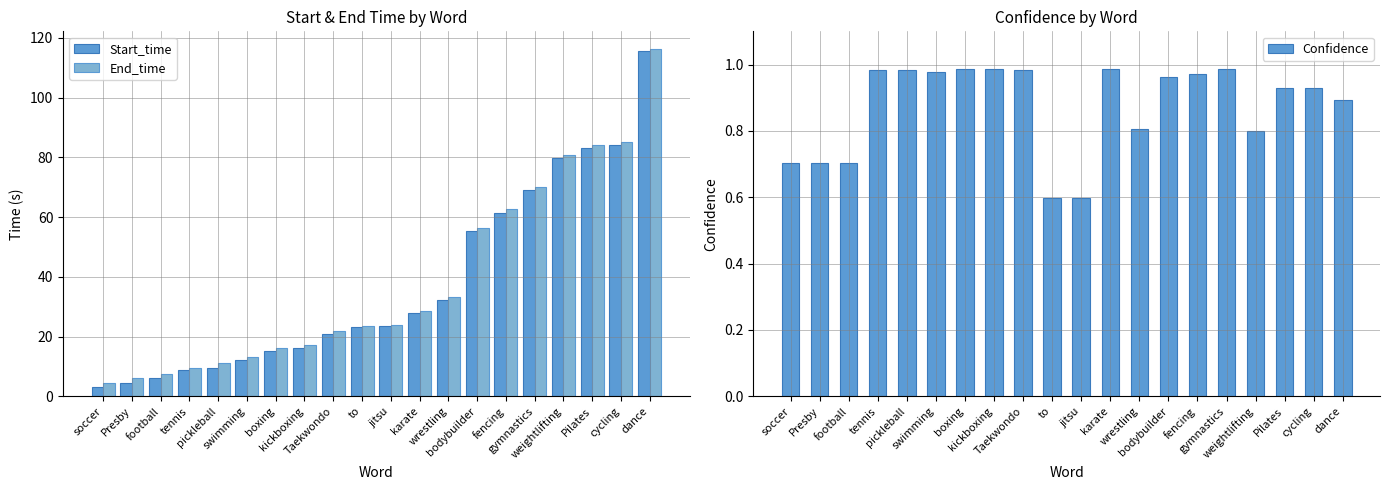

The Start_time series shows 79.8 at weightlifting. True or false?

True